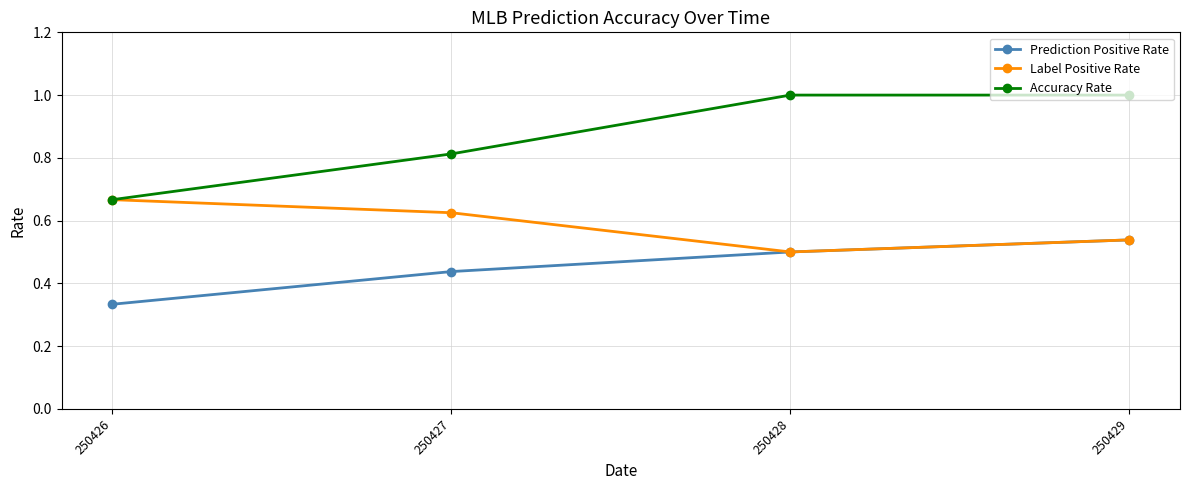

True or false: Prediction Positive Rate and Accuracy Rate cross at least once.

False